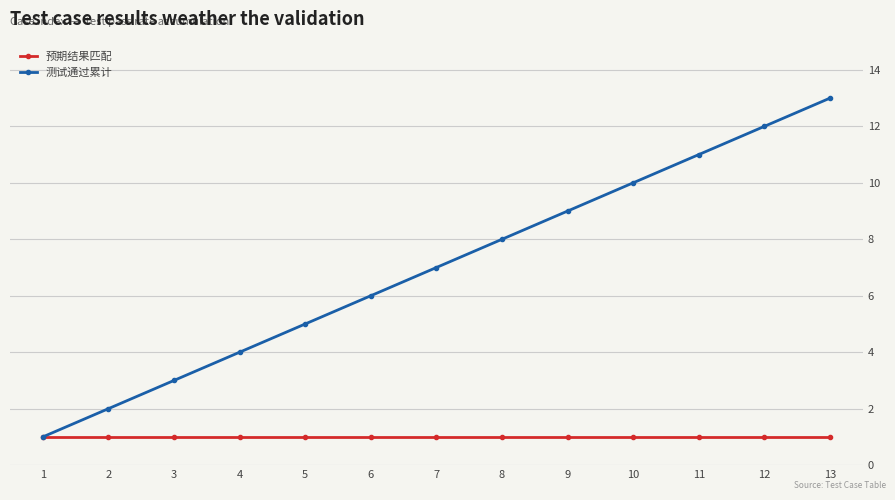

Is this an area chart (filled region under the line)?

No